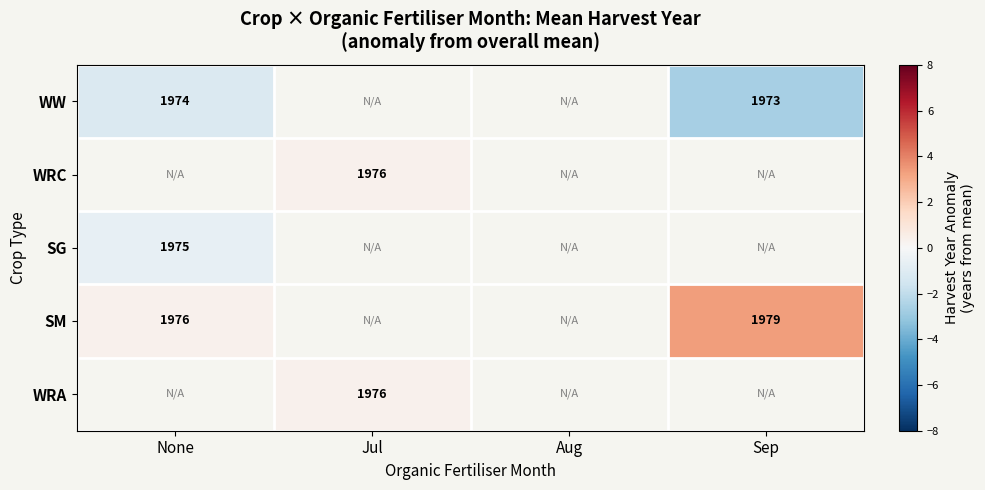

Is the value of WW at None greater than the value of SM at Sep?

No